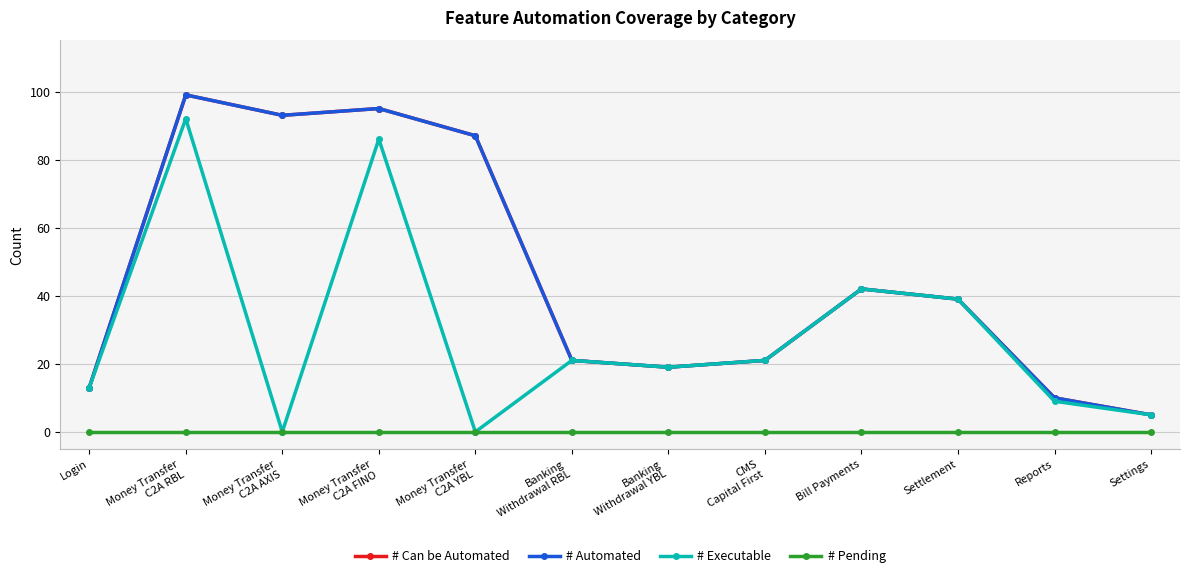

Reading right to left, transcribe all the data shown in this chart.

# Can be Automated: Settings=5	Reports=10	Settlement=39	Bill Payments=42	CMS
Capital First=21	Banking
Withdrawal YBL=19	Banking
Withdrawal RBL=21	Money Transfer
C2A YBL=87	Money Transfer
C2A FINO=95	Money Transfer
C2A AXIS=93	Money Transfer
C2A RBL=99	Login=13
# Automated: Settings=5	Reports=10	Settlement=39	Bill Payments=42	CMS
Capital First=21	Banking
Withdrawal YBL=19	Banking
Withdrawal RBL=21	Money Transfer
C2A YBL=87	Money Transfer
C2A FINO=95	Money Transfer
C2A AXIS=93	Money Transfer
C2A RBL=99	Login=13
# Executable: Settings=5	Reports=9	Settlement=39	Bill Payments=42	CMS
Capital First=21	Banking
Withdrawal YBL=19	Banking
Withdrawal RBL=21	Money Transfer
C2A YBL=0	Money Transfer
C2A FINO=86	Money Transfer
C2A AXIS=0	Money Transfer
C2A RBL=92	Login=13
# Pending: Settings=0	Reports=0	Settlement=0	Bill Payments=0	CMS
Capital First=0	Banking
Withdrawal YBL=0	Banking
Withdrawal RBL=0	Money Transfer
C2A YBL=0	Money Transfer
C2A FINO=0	Money Transfer
C2A AXIS=0	Money Transfer
C2A RBL=0	Login=0